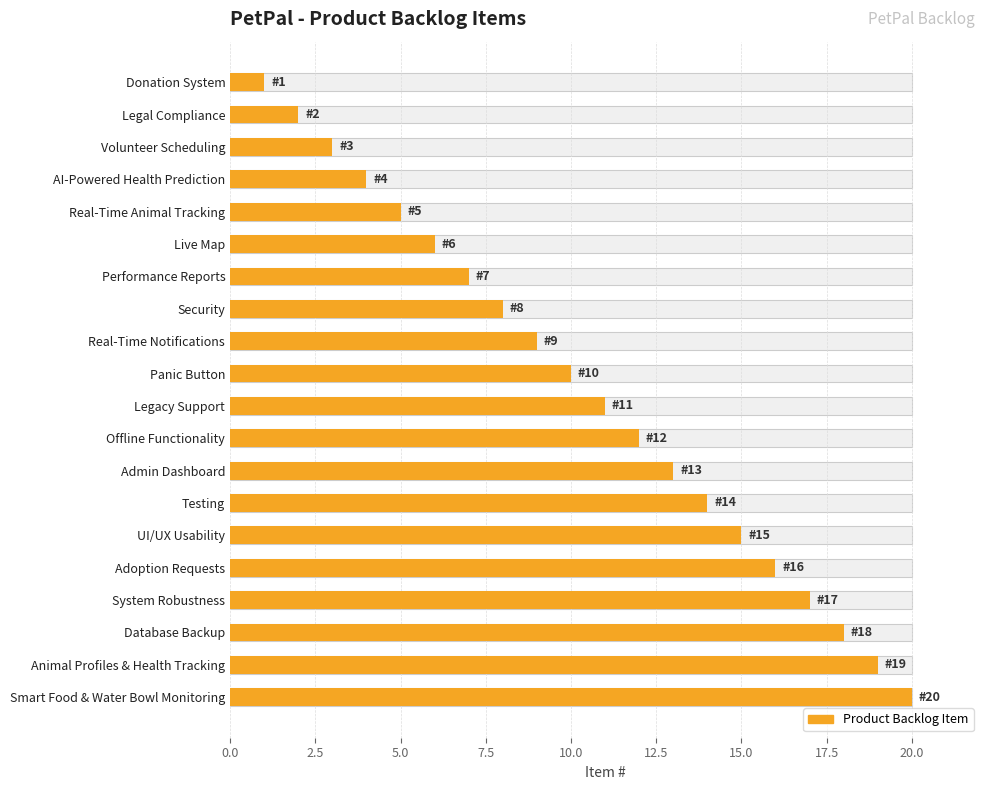

How many series are shown in this chart?

1